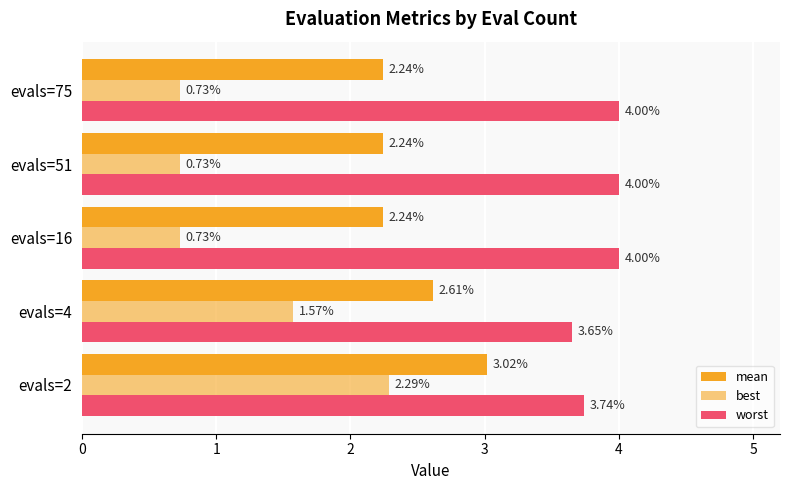

How many series are shown in this chart?

3